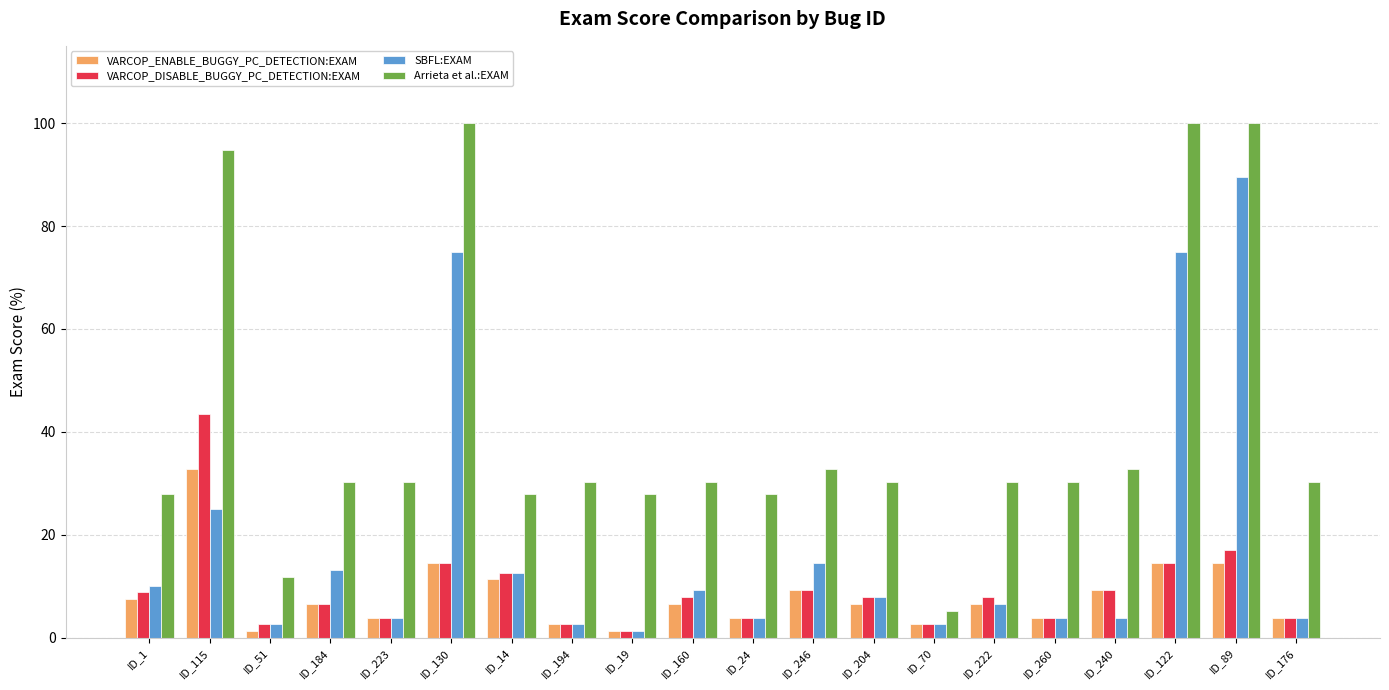

What is the total value across all series at ID_115?

196.1